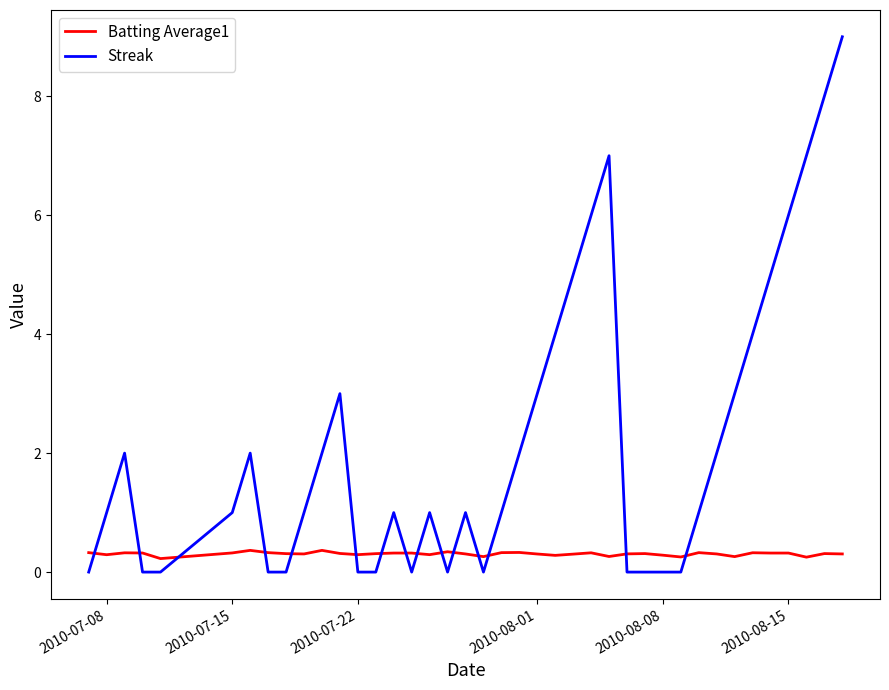

What are all the series names shown in the legend?

Batting Average1, Streak